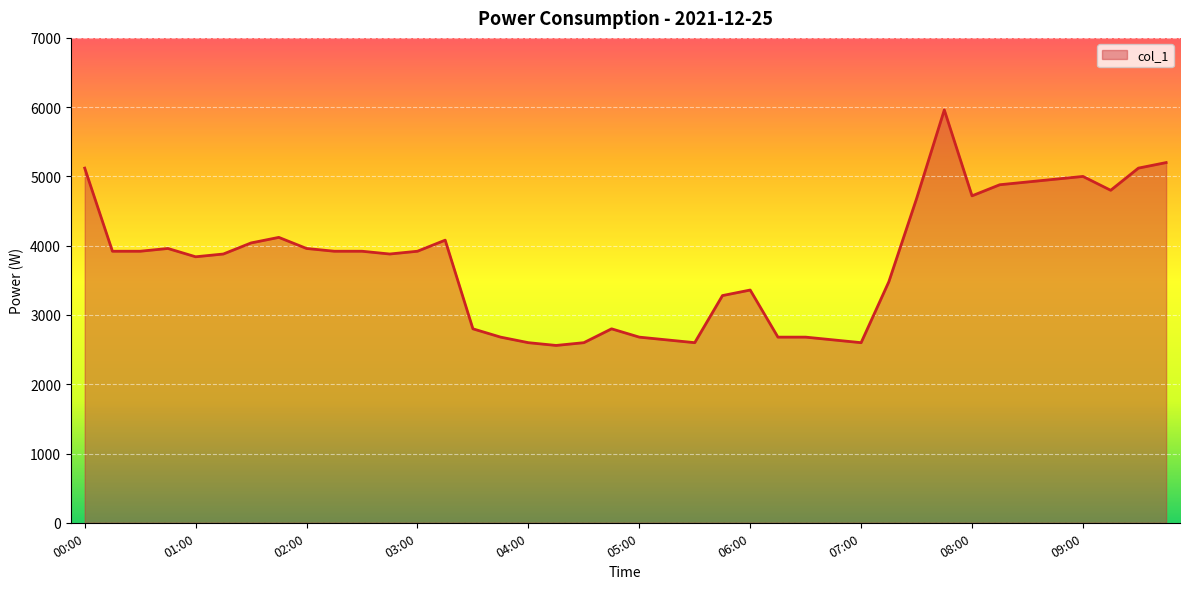

Reading left to right, extract all data points from this chart.

5120	3920	3920	3960	3840	3880	4040	4120	3960	3920	3920	3880	3920	4080	2800	2680	2600	2560	2600	2800	2680	2640	2600	3280	3360	2680	2680	2640	2600	3480	4680	5960	4720	4880	4920	4960	5000	4800	5120	5200